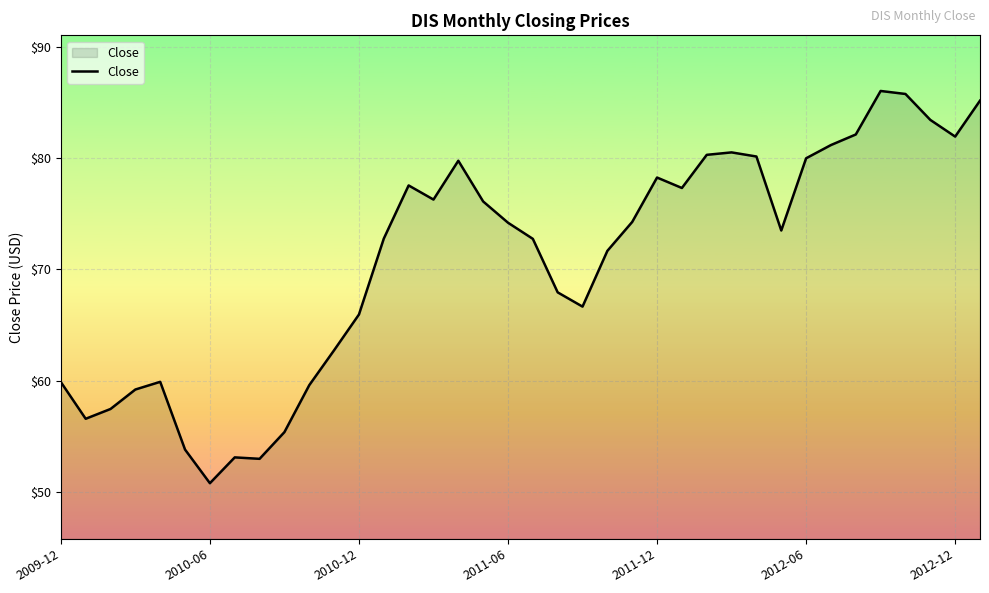

What is the greatest value displayed?

86.0